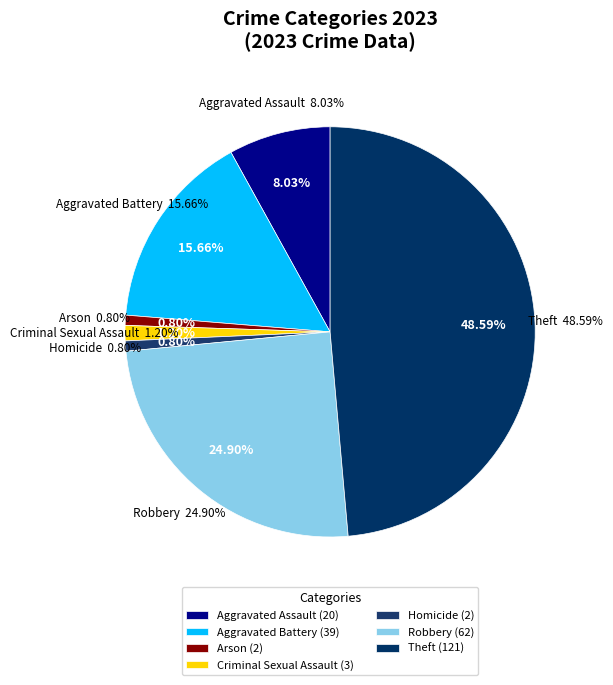

The Theft slice represents 61% of the pie. True or false?

False